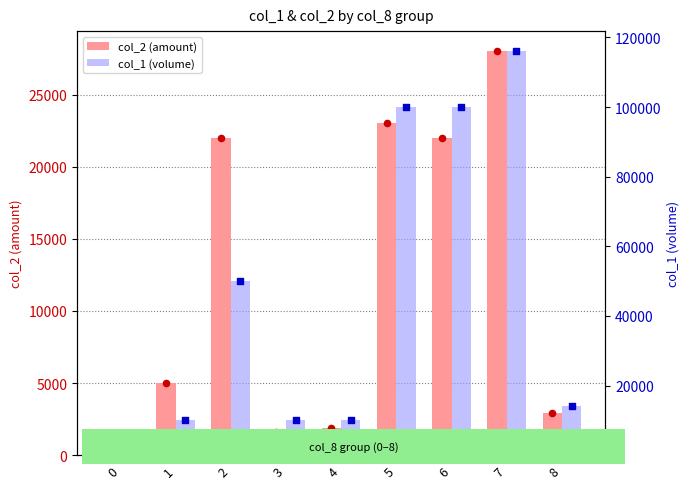

At which category is the sum across all series the highest?

7